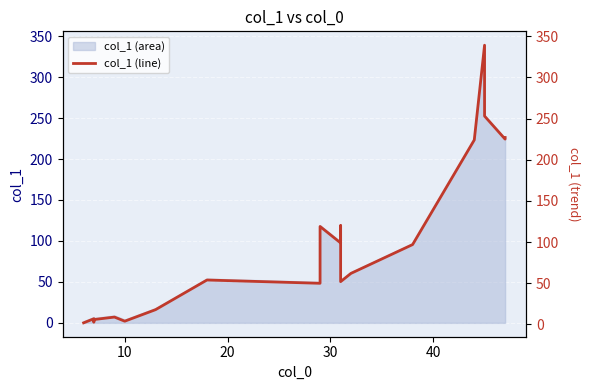

How many points are lower than both their immediate neighbors (excluding endpoints)?

6